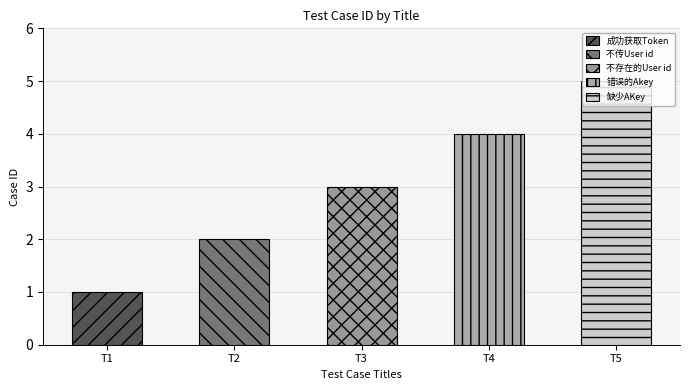

What is the change in value from 不传User id to 错误的Akey?

+2